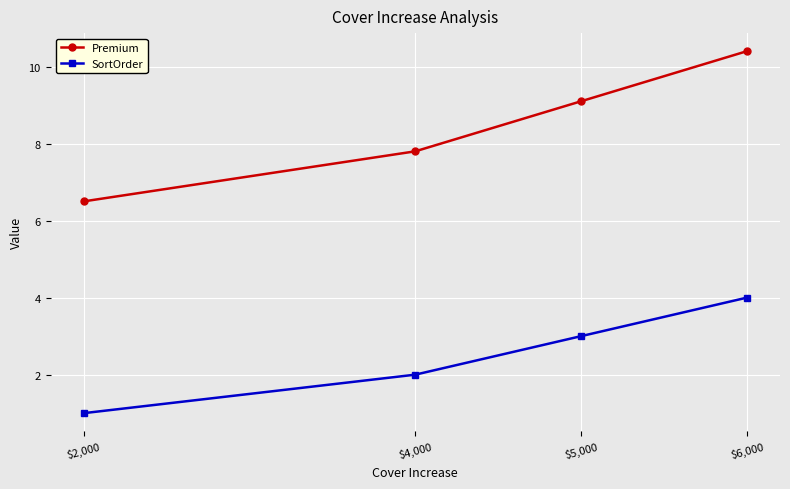

What is the sum of all Premium values?

33.8